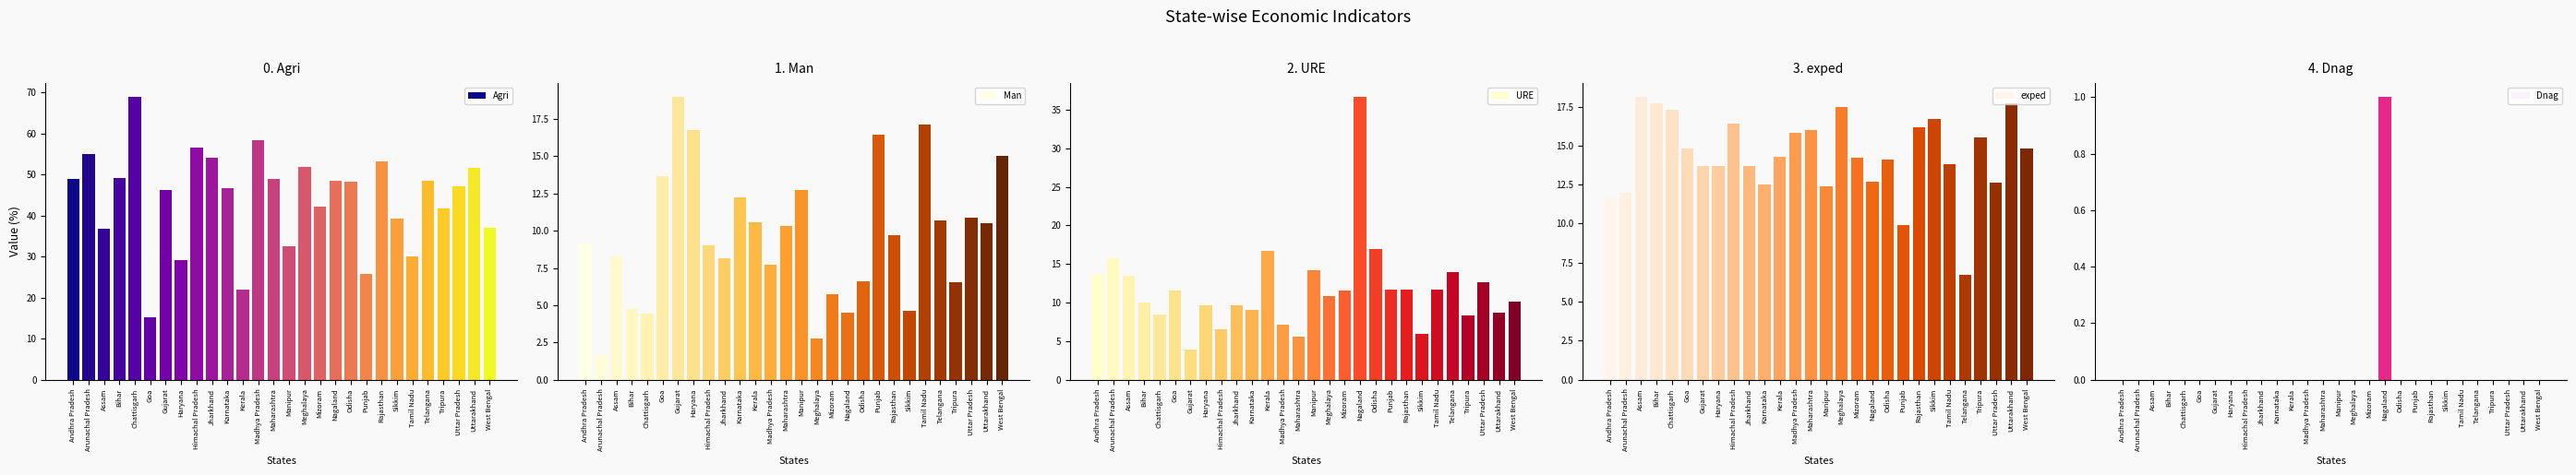

What are all the series names shown in the legend?

Agri, Man, URE, exped, Dnag